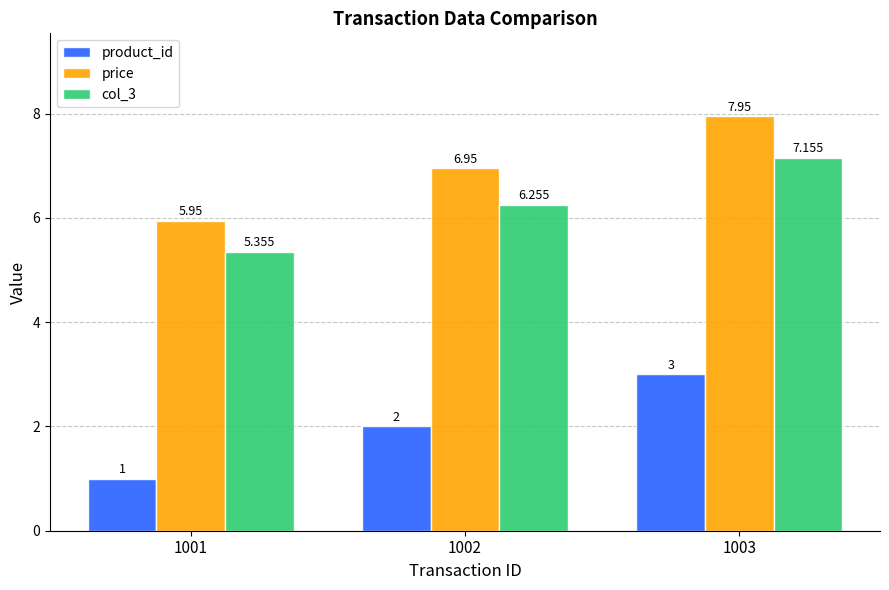

What is the difference between the maximum and minimum values in the col_3 series?

1.8